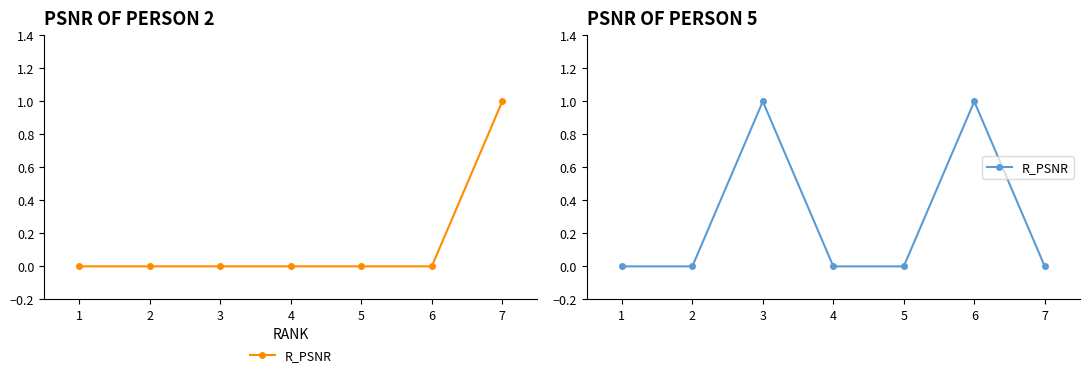

What is the difference between the maximum and second lowest values?

1